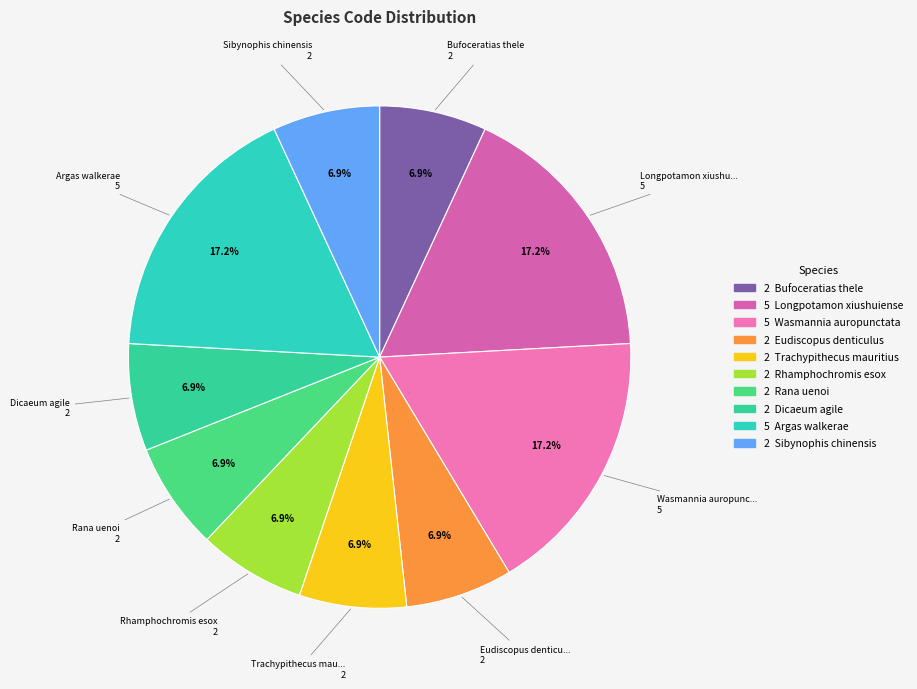

How many slices are in this pie chart?

10